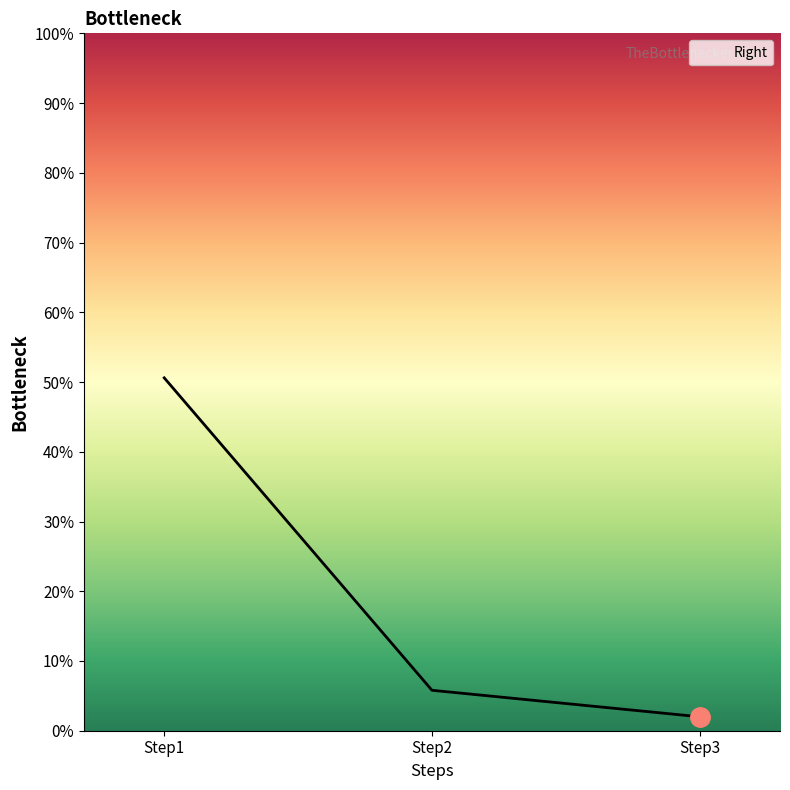

Is it true that the value at Step3 is 2.0?

True